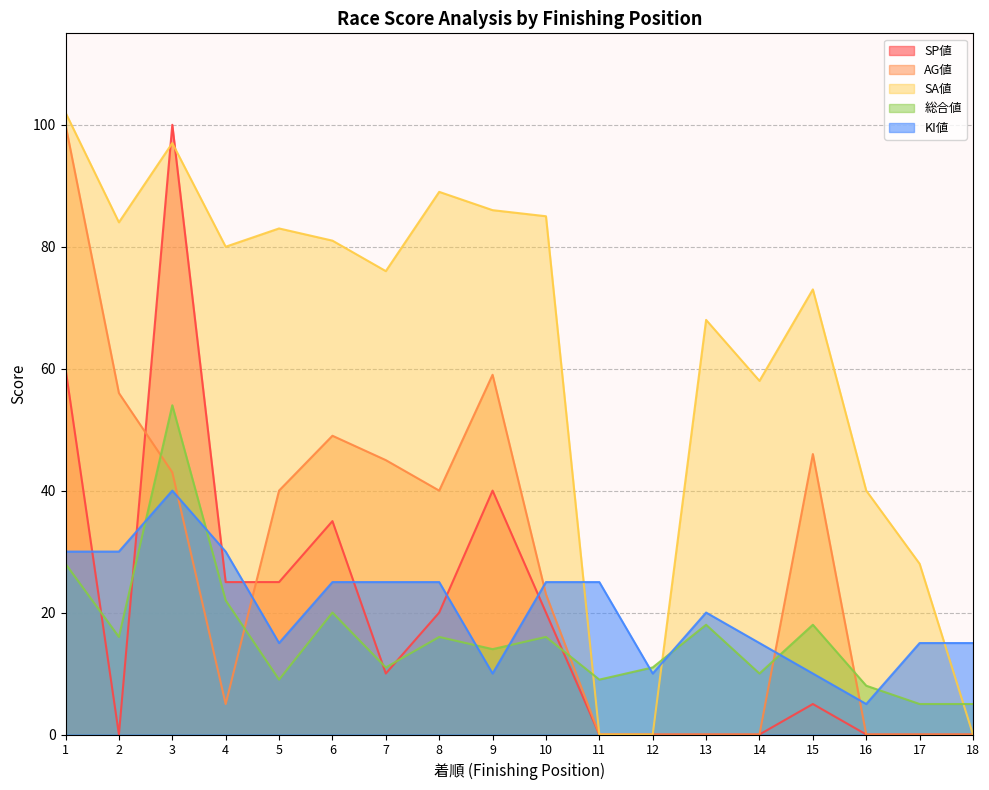

What is the difference between the maximum and minimum values in the SP値 series?

100